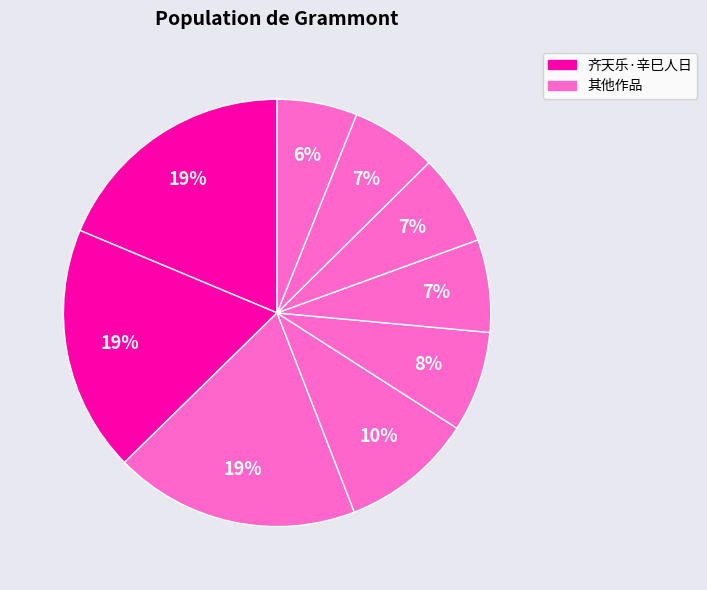

Count the number of slices in the pie.

9